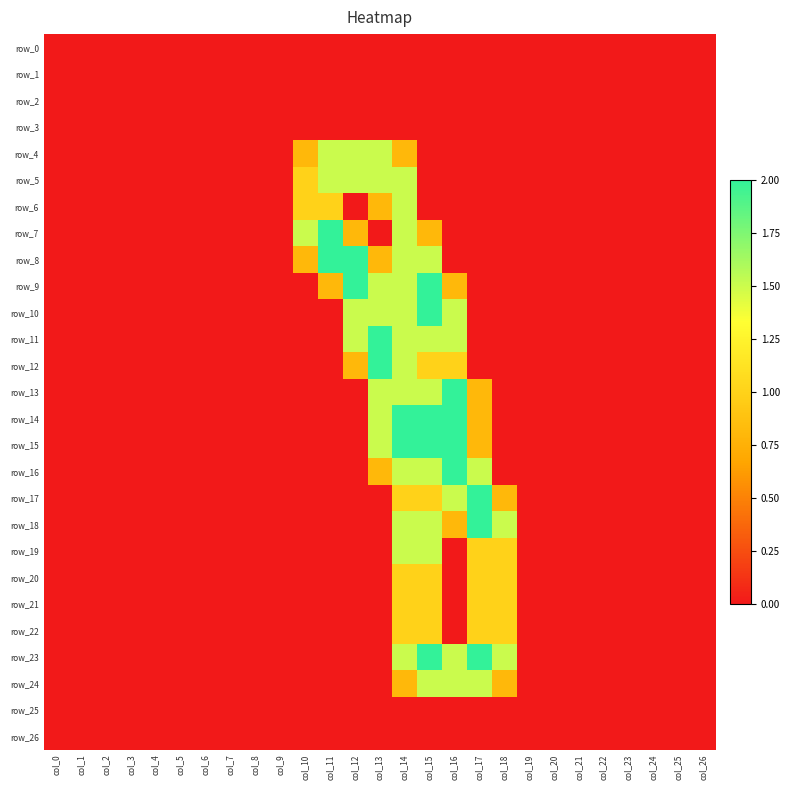

The row_8 series shows 0.8 at col_15. True or false?

False